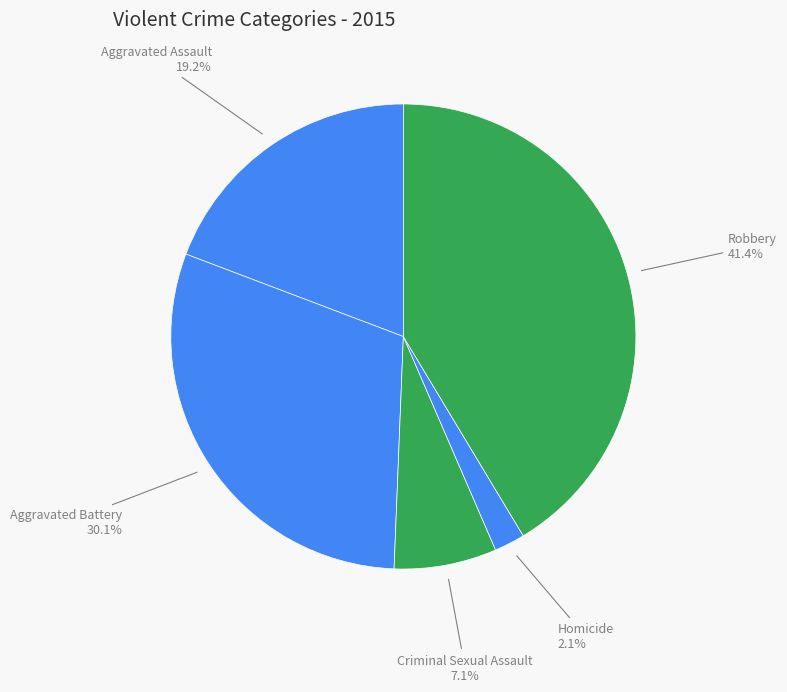

Is there any slice that represents more than half of the pie?

No